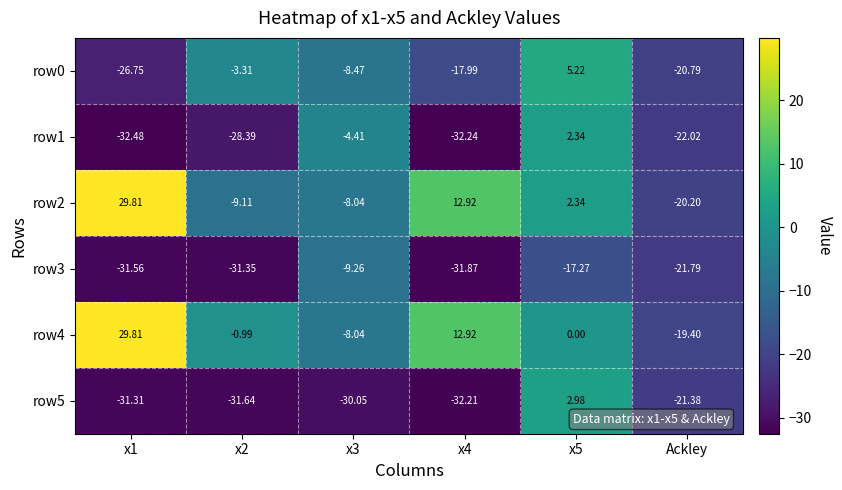

Is the value of row4 at Ackley greater than the value of row0 at x5?

No